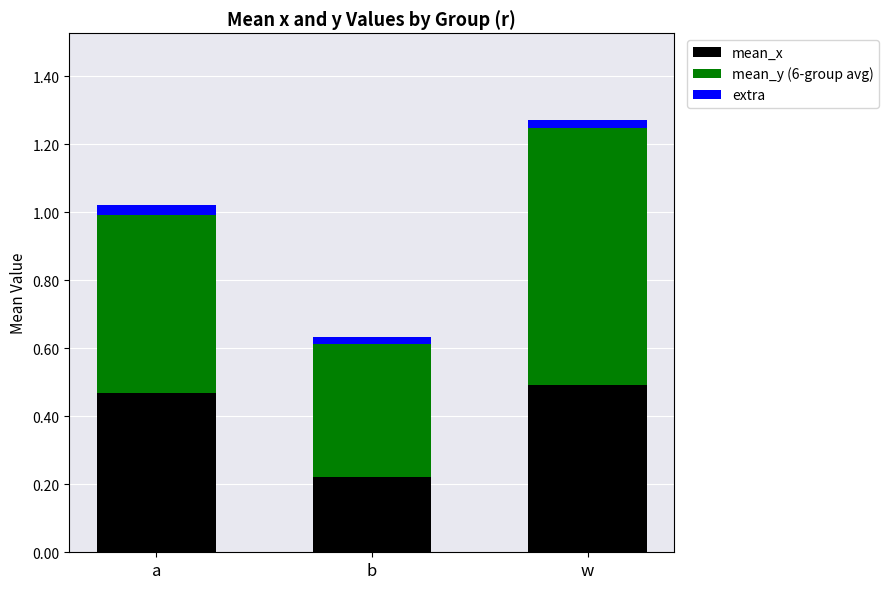

At which label is mean_x closest to 0?

b